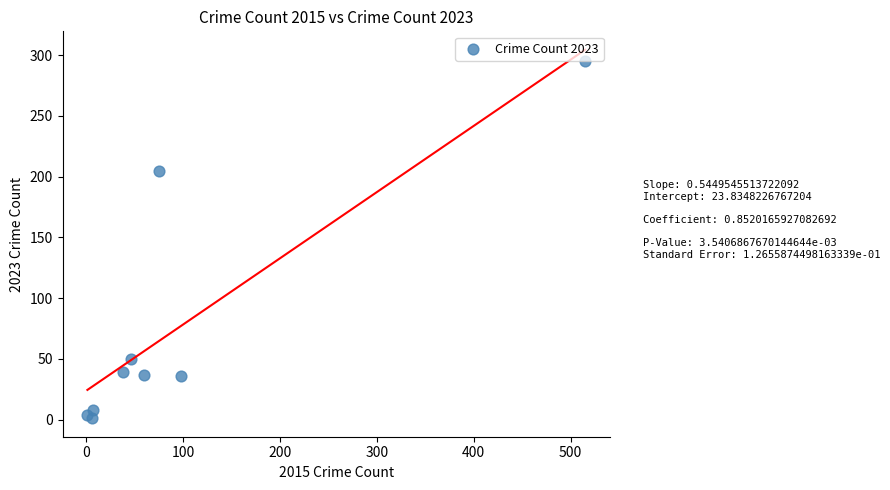

What Y value in the scatter plot is closest to 148?

205